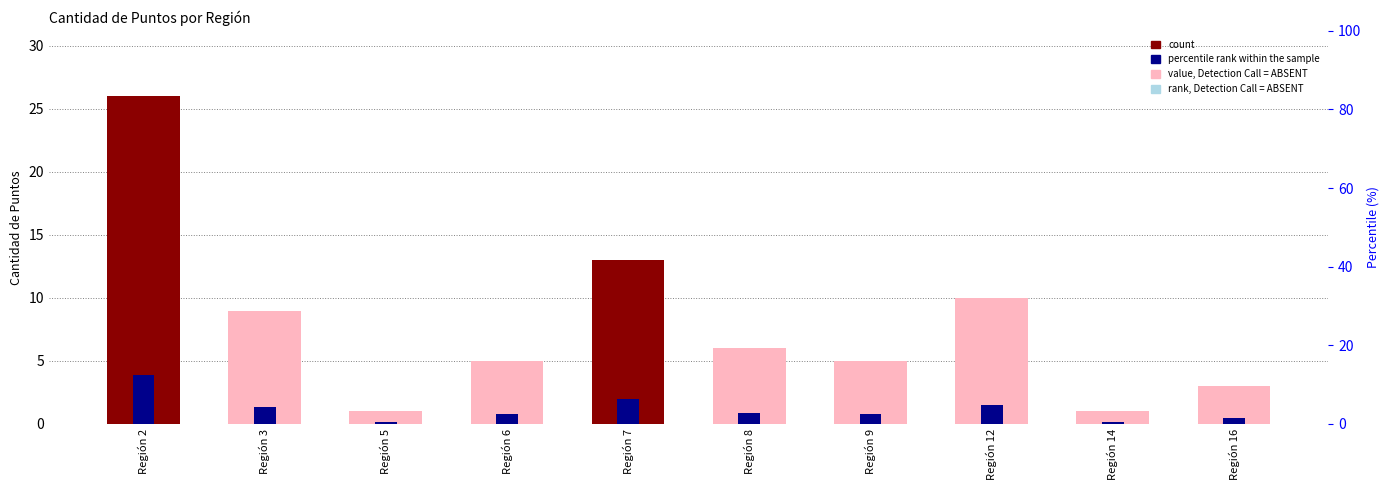

Rank the series by their average value, from highest to lowest.

Cantidad de Puntos, percentile rank